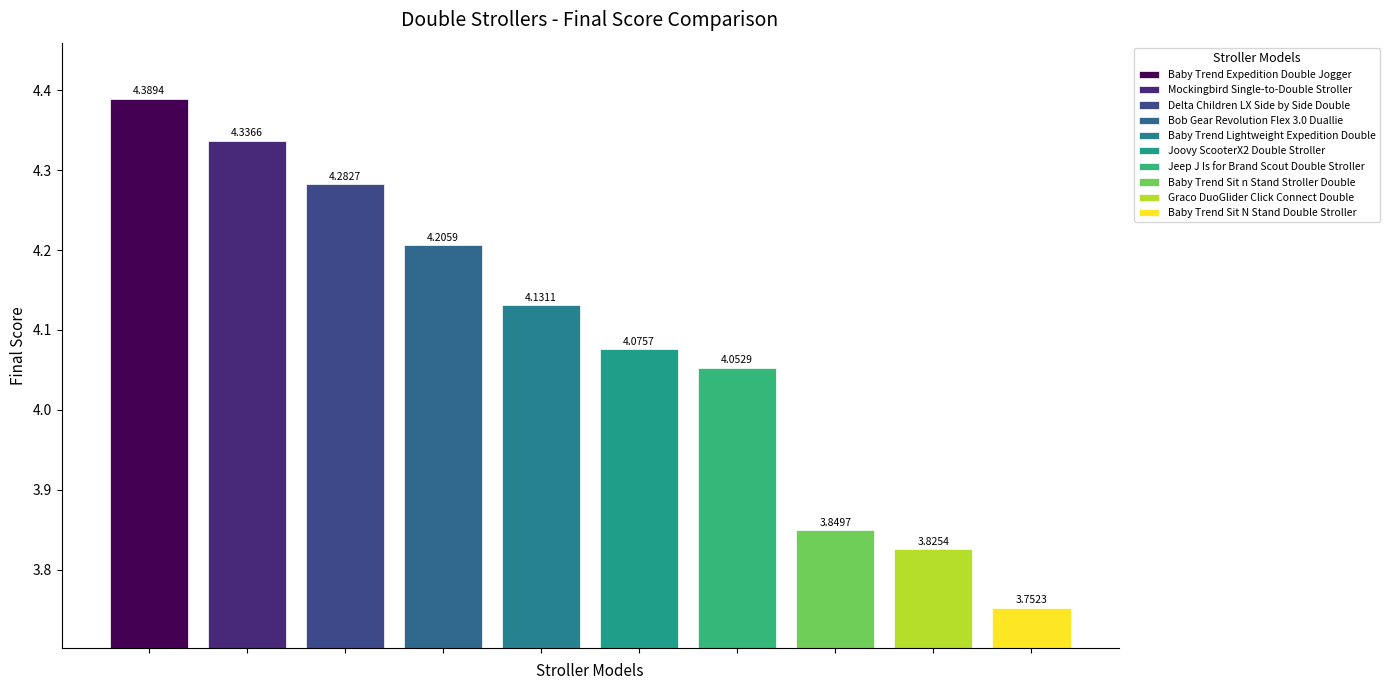

How many values are below 4?

3